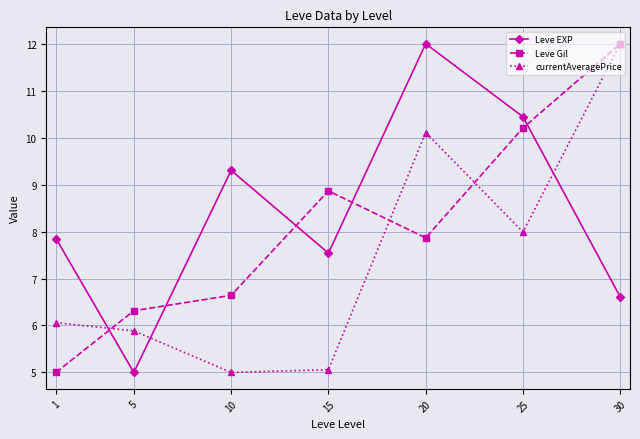

Rank the series by their average value, from lowest to highest.

currentAveragePrice, Leve Gil, Leve EXP